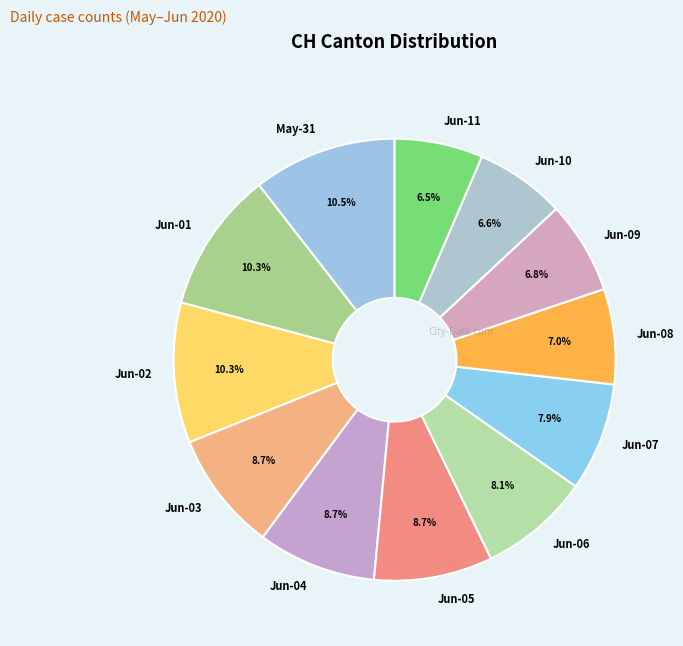

What percentage do Jun-07 and May-31 together represent?

18.4%